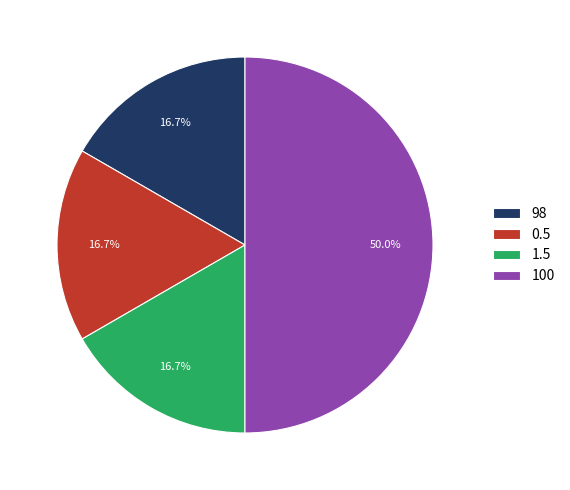

Which slice is the largest?

100